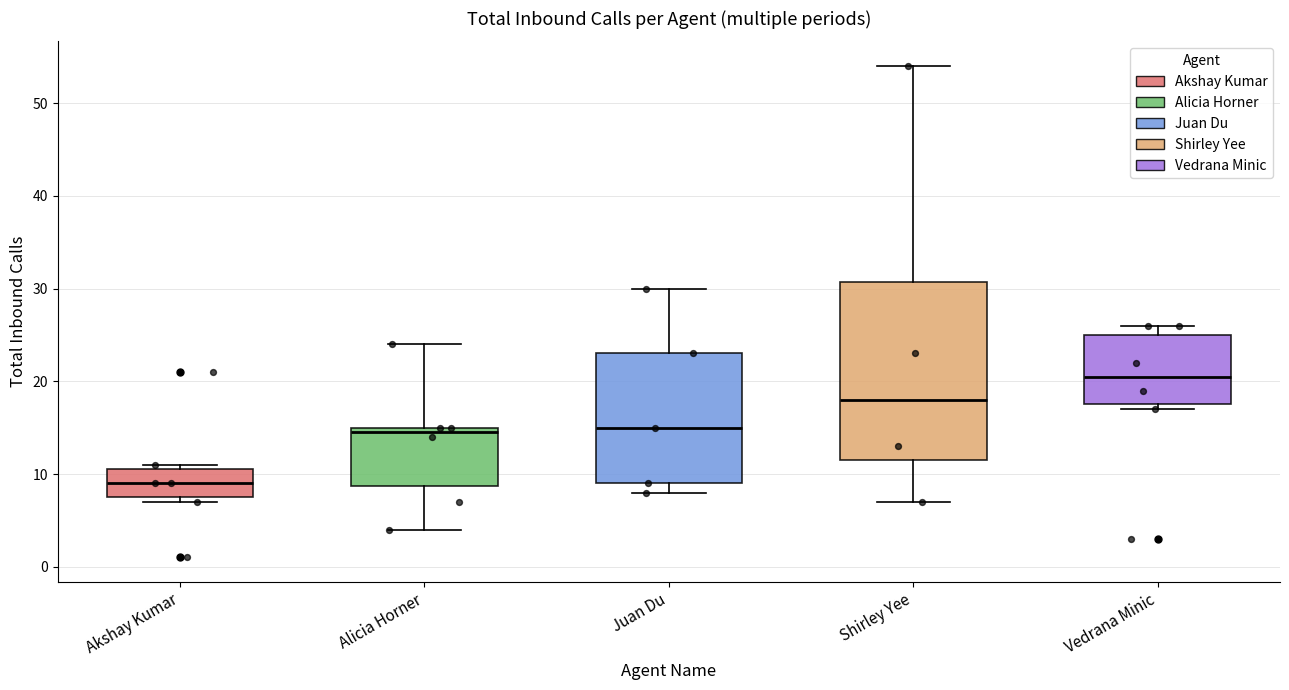

Which box has the highest median line?

Vedrana Minic